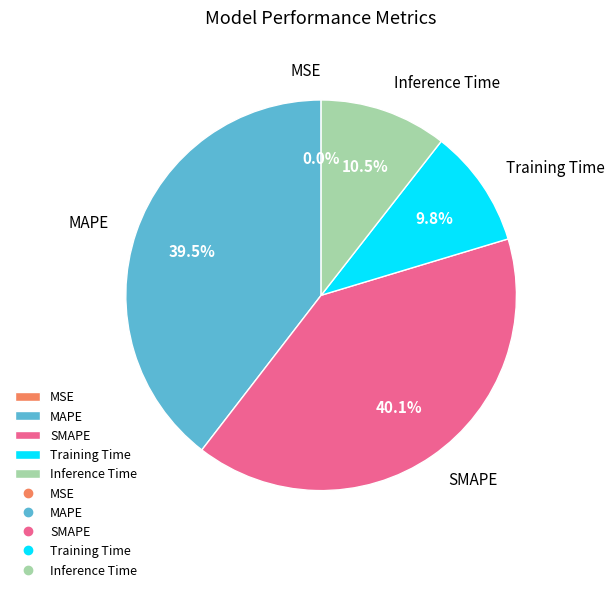

Does MAPE account for over 50% of the chart?

No